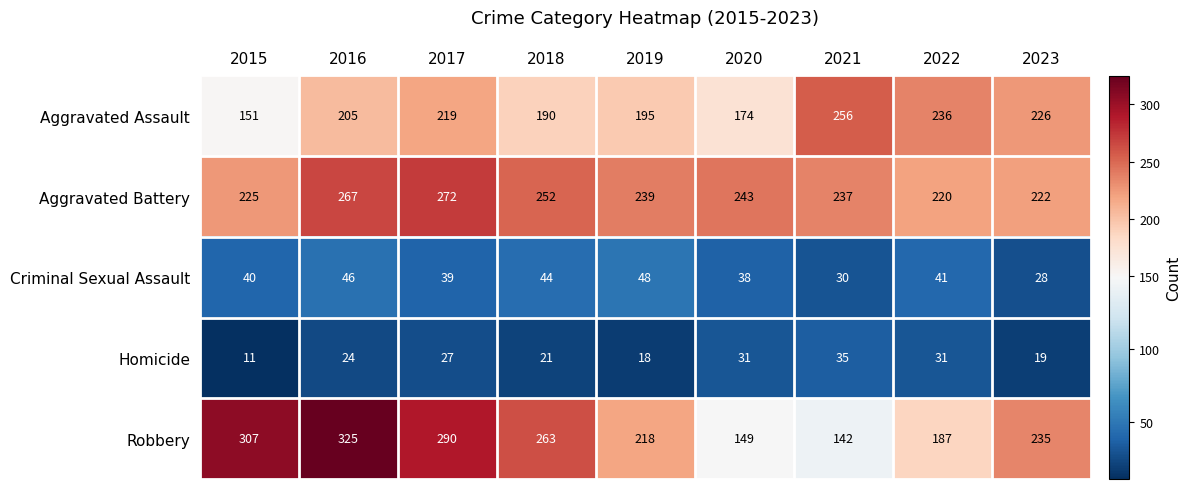

Which series has the largest range (max minus min)?

Robbery